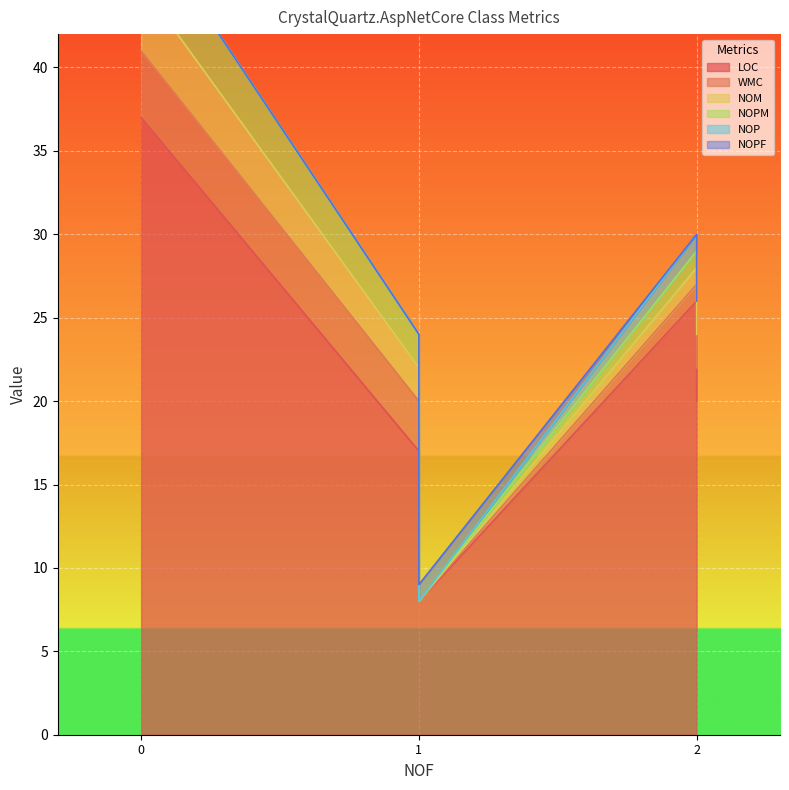

Count the NOPM values in the range 1 to 2.

3